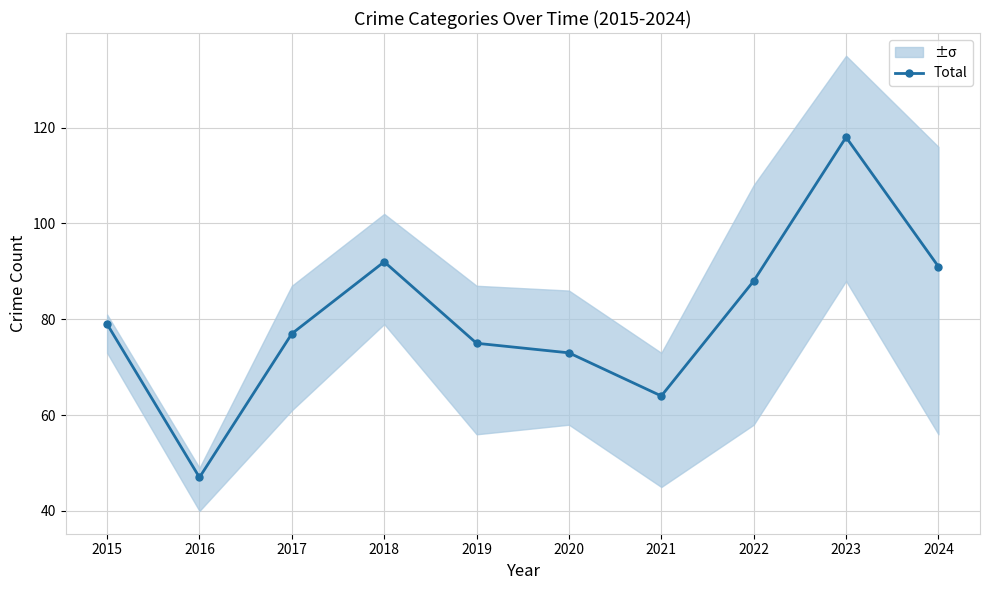

Reading left to right, list all the values displayed in this chart.

79	47	77	92	75	73	64	88	118	91